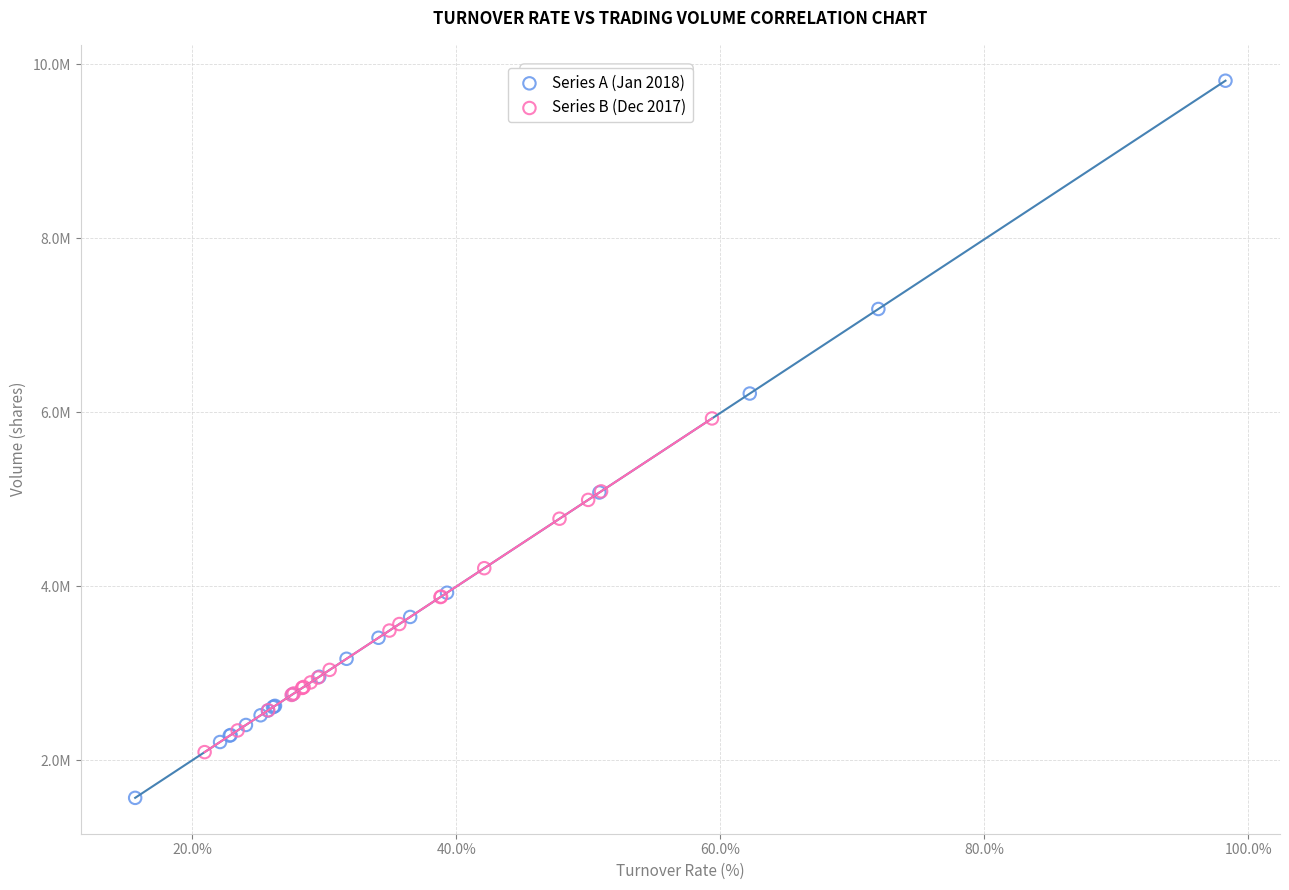

Which series contains the highest Y value?

Series A (Jan 2018)